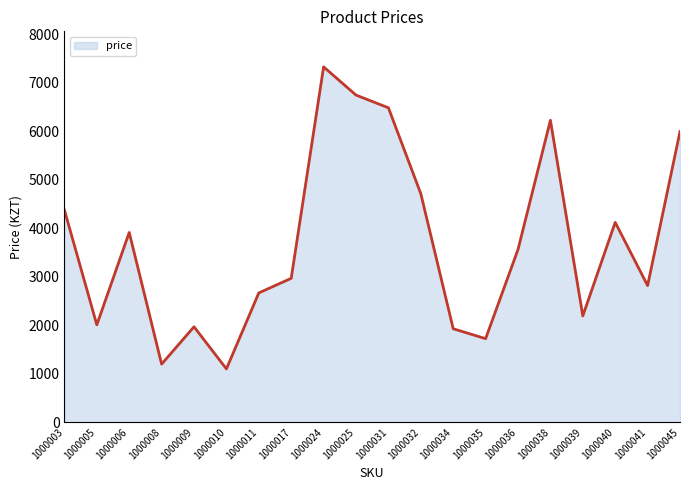

Which label corresponds to the smallest value in the chart?

1000010